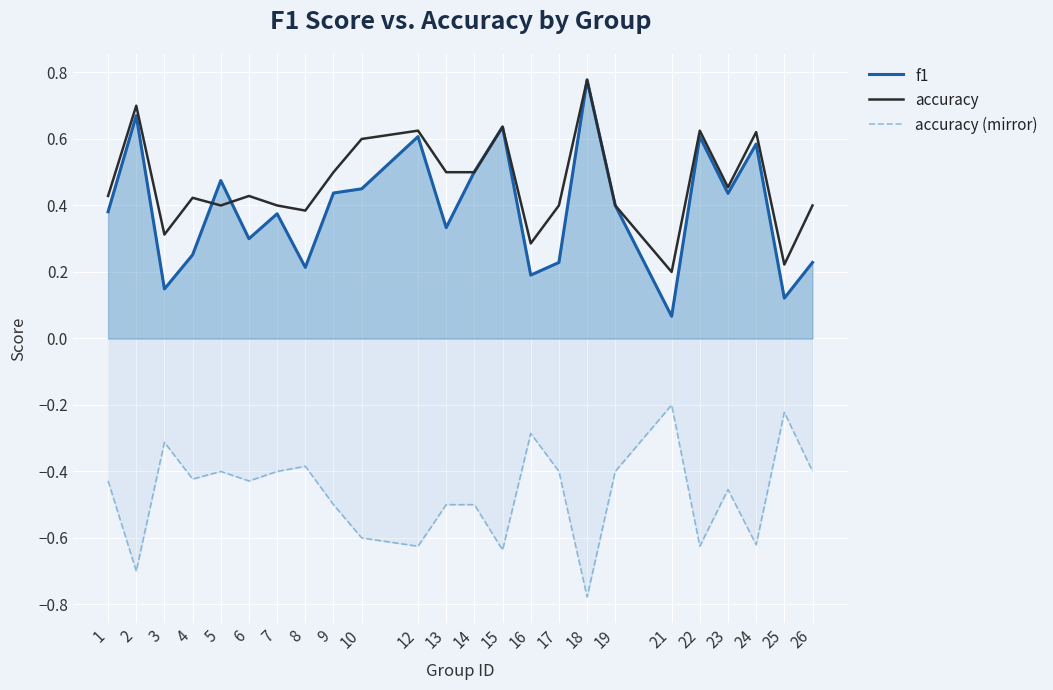

How many interior local valleys does the accuracy series have?

7